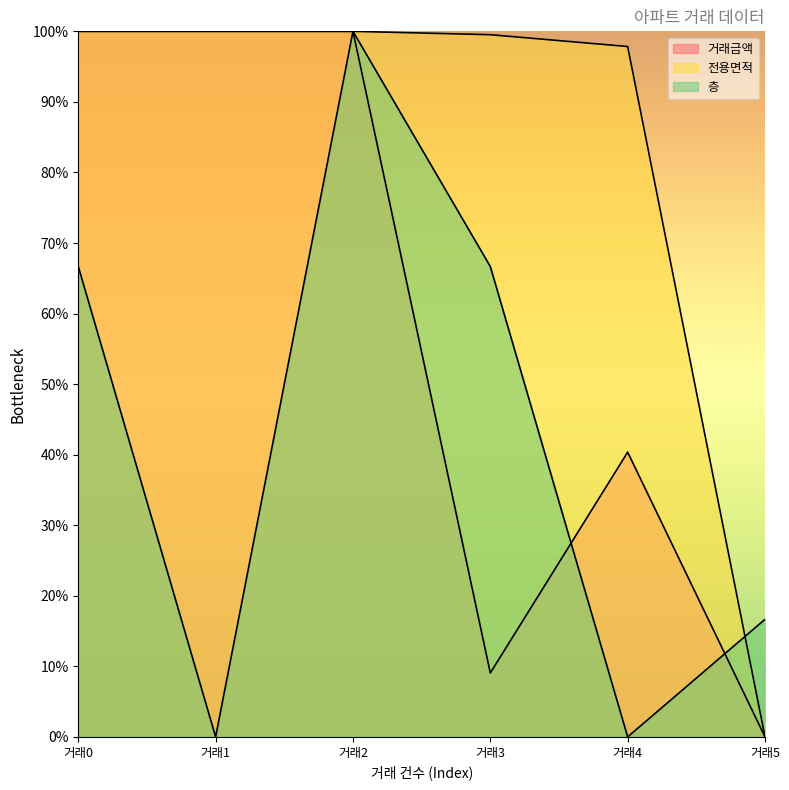

At how many categories does at least one series exceed 19?

5